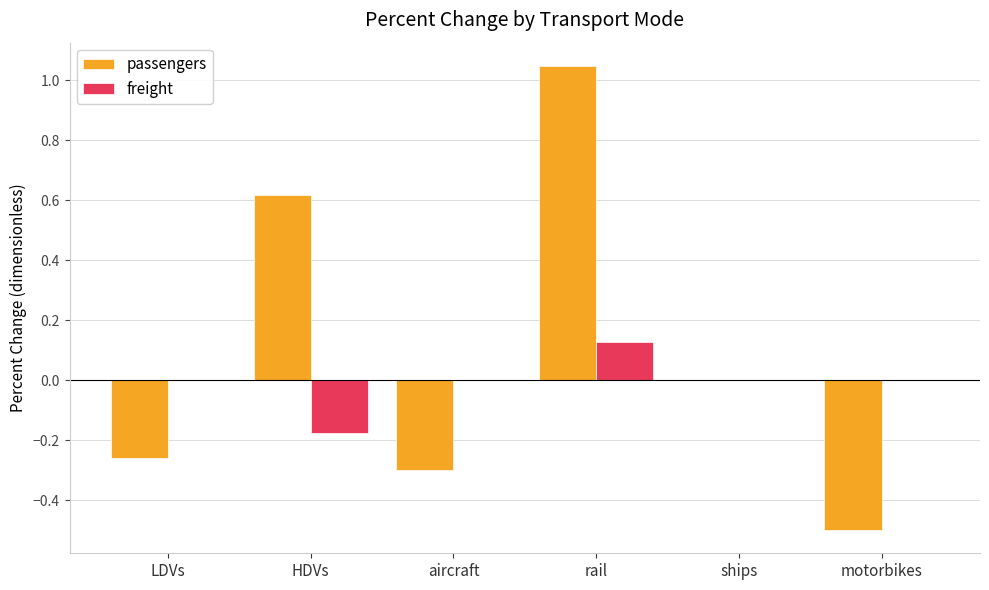

Which series changed the most between rail and motorbikes?

passengers